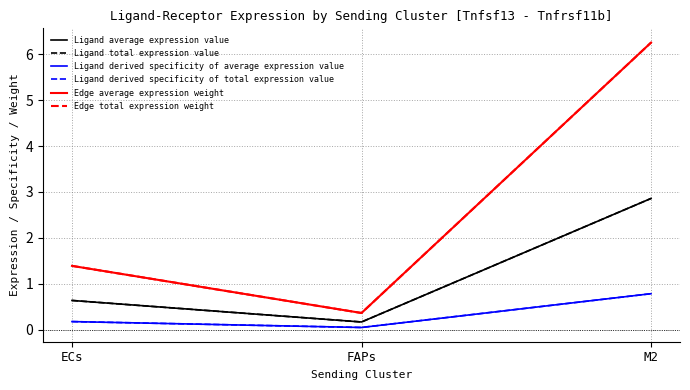

Does the chart have visible grid lines?

Yes